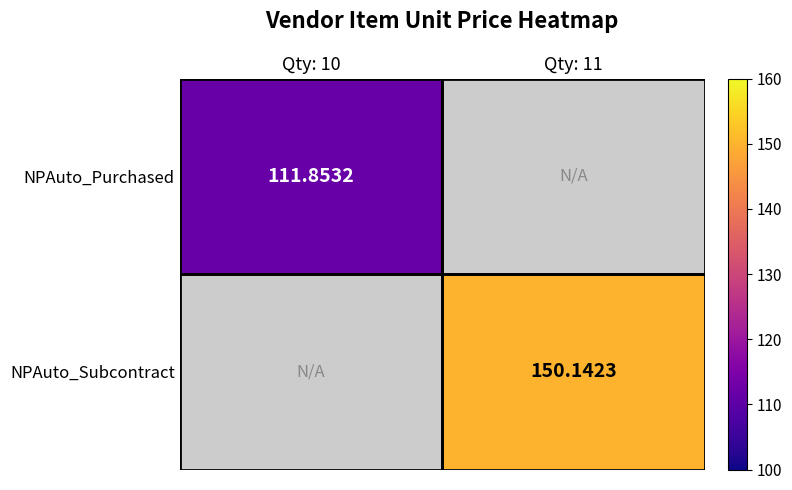

How many positive values does the NPAuto_Purchased series have?

1